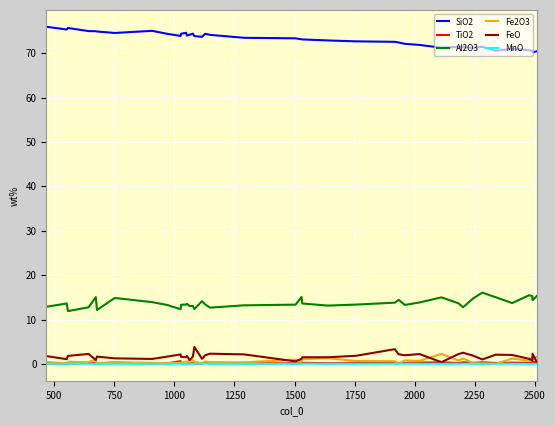

What are all the series names shown in the legend?

SiO2, TiO2, Al2O3, Fe2O3, FeO, MnO